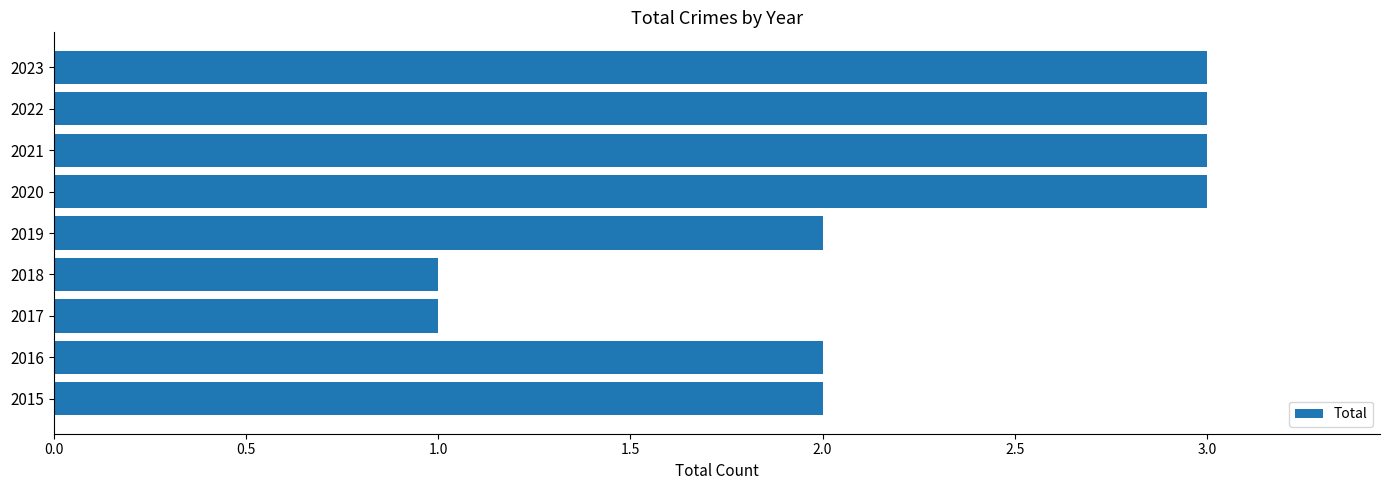

What is the sum of the values at 2017 and 2021?

4